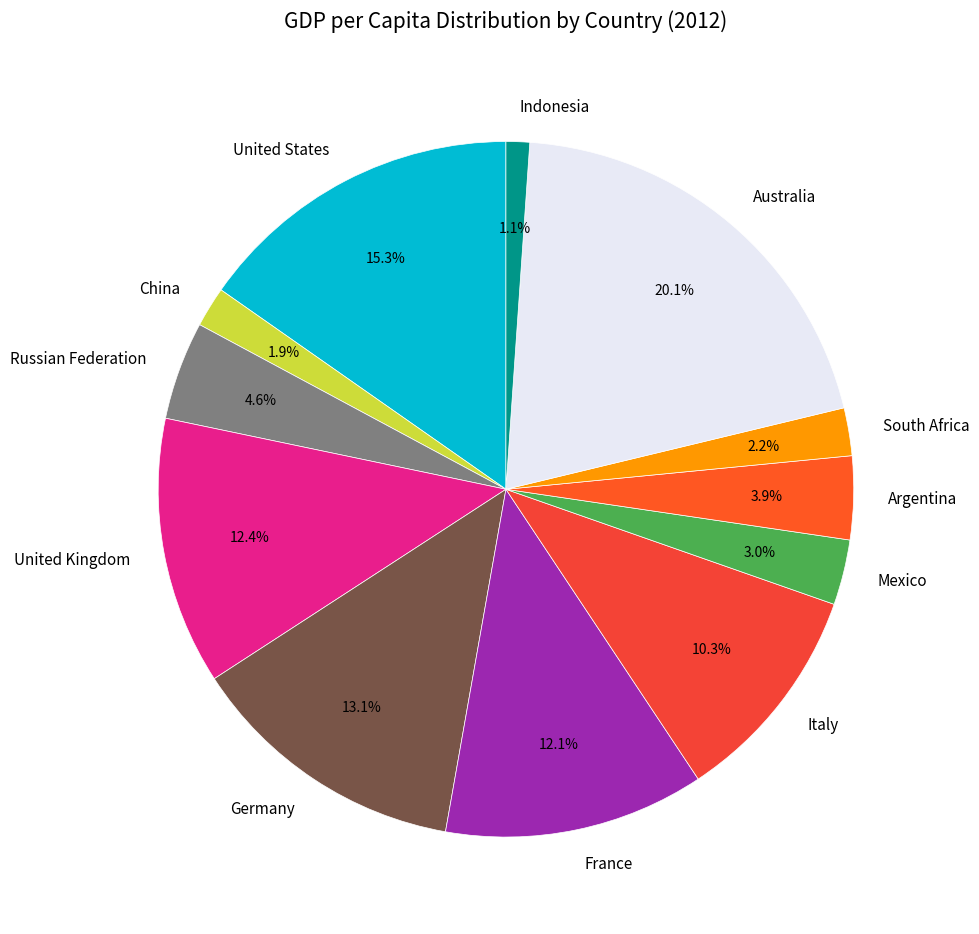

What is the ratio of the value at Mexico to the value at United States?

0.2